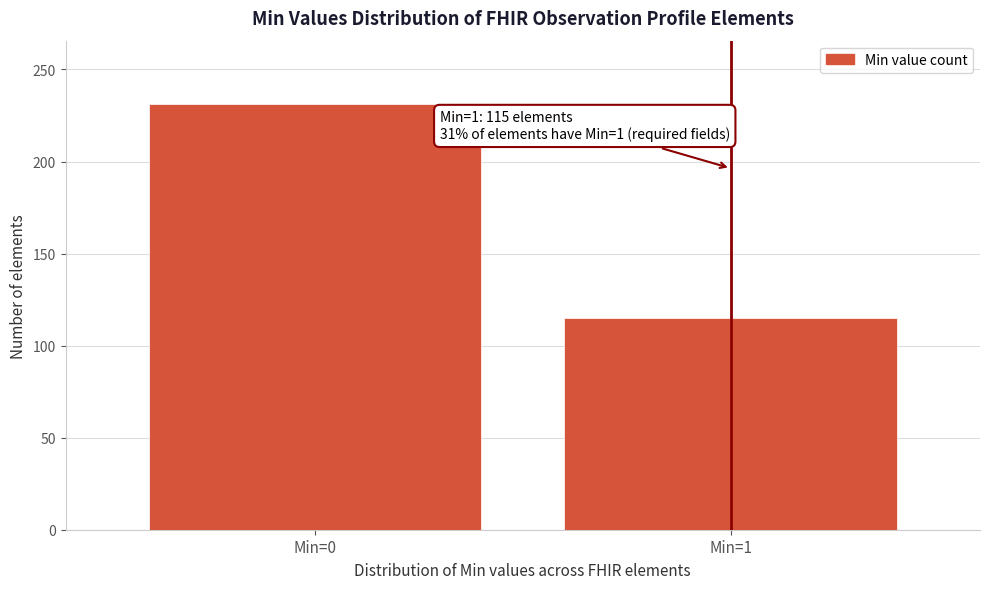

Reading right to left, what are all the values shown in this chart?

Min=1=115	Min=0=231